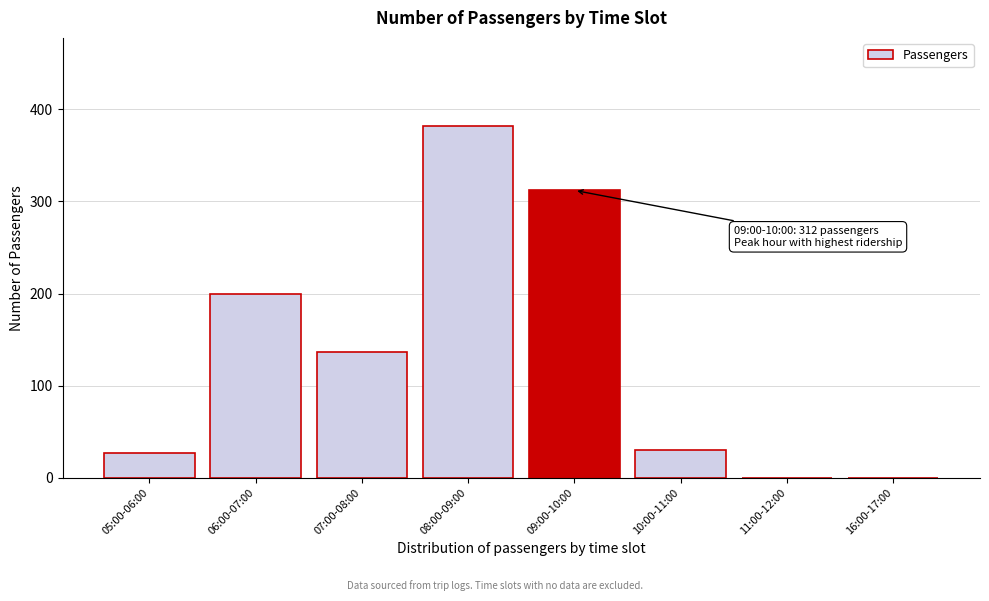

Reading left to right, what are all the values shown in this chart?

05:00-06:00=27	06:00-07:00=200	07:00-08:00=136	08:00-09:00=382	09:00-10:00=312	10:00-11:00=30	11:00-12:00=0	16:00-17:00=0